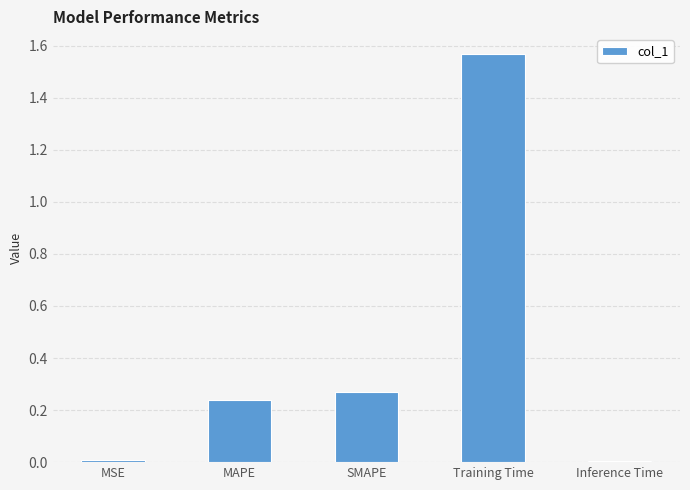

What is the sum of all values?

2.1